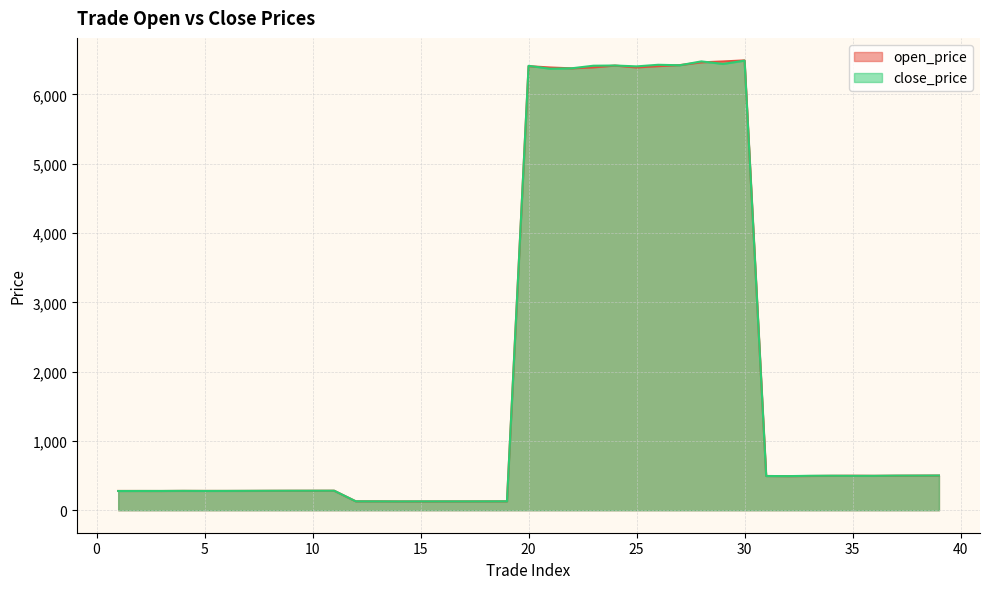

Read the close_price value at 20.

6413.0